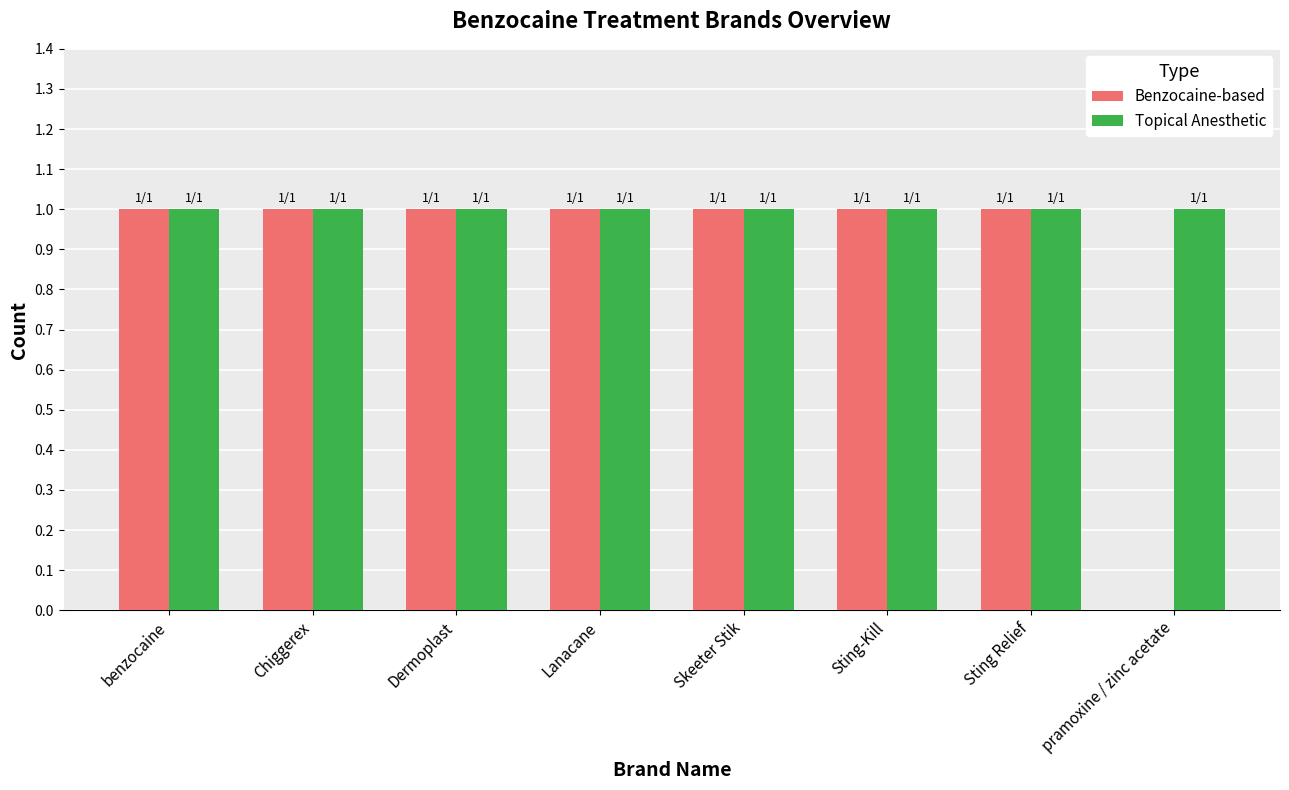

The Benzocaine-based series shows 1 at Sting Relief. True or false?

True